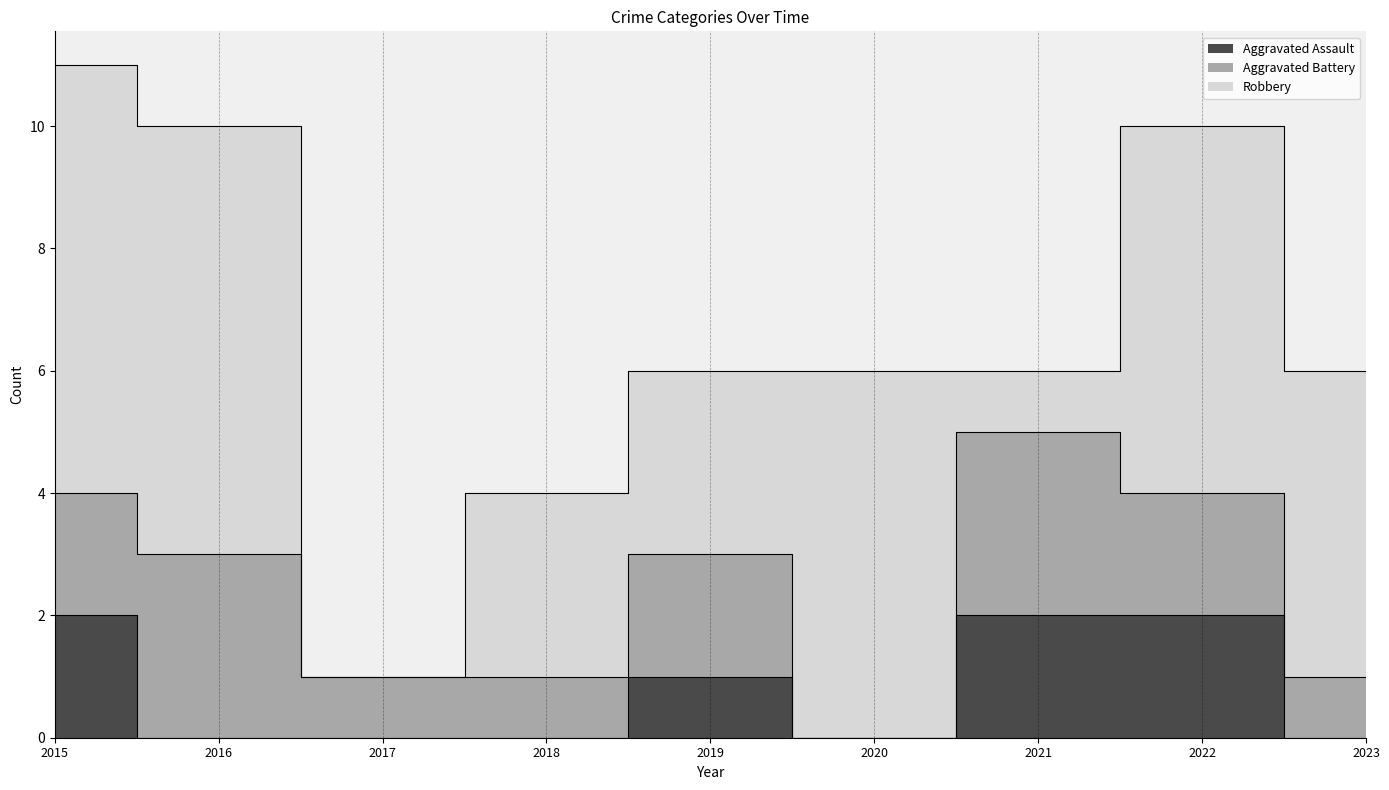

Where is the first local minimum for Aggravated Assault?

2020